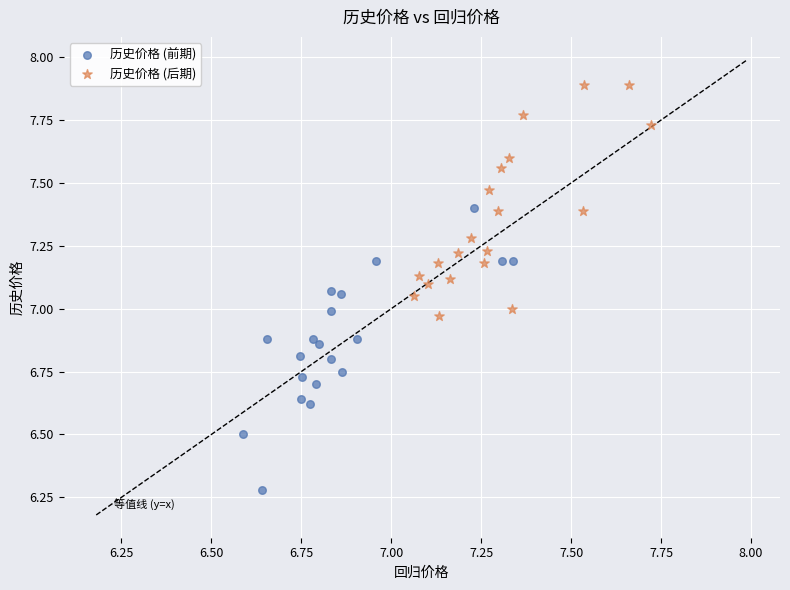

Which series has the widest spread of Y values?

历史价格 (前期)